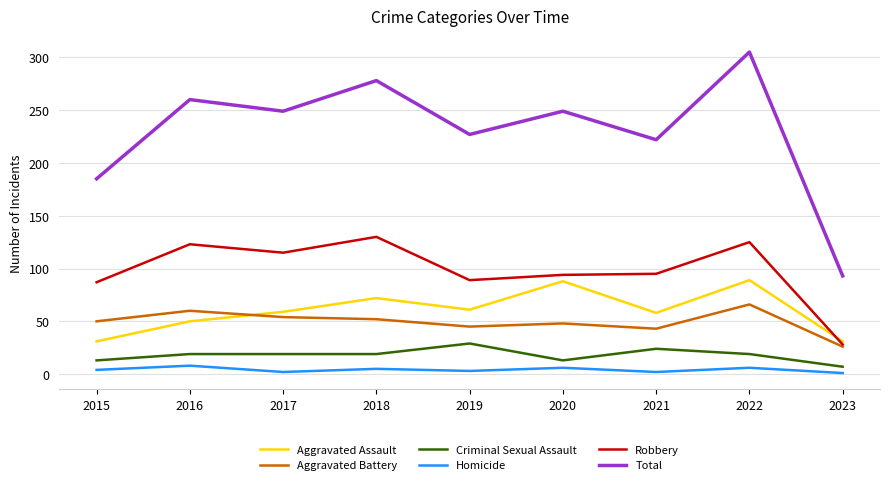

True or false: Aggravated Battery has a value of 84 at 2018.

False